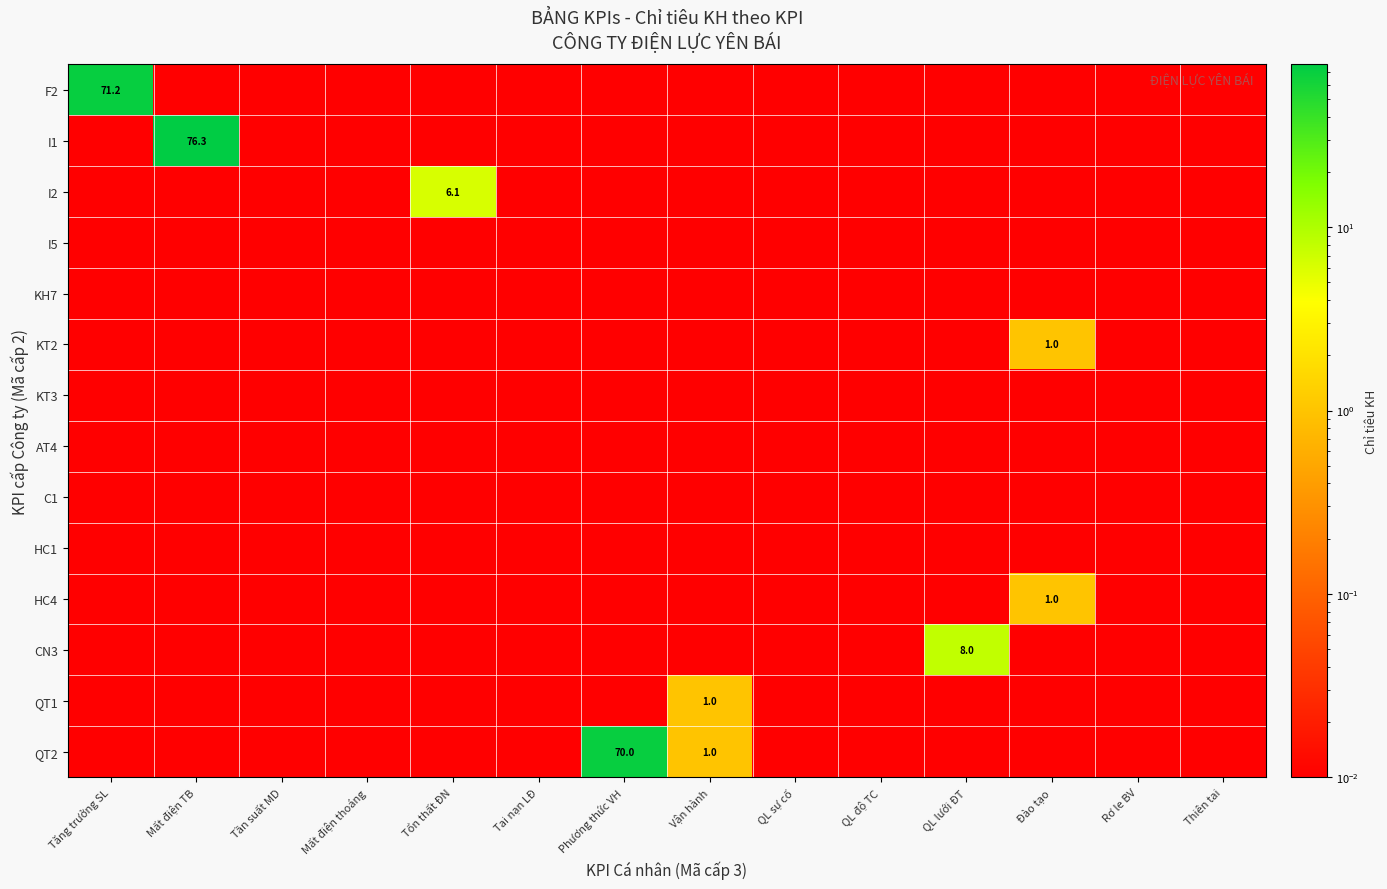

List the series in order of their peak value, lowest first.

I5, KH7, KT3, AT4, C1, HC1, KT2, HC4, QT1, I2, CN3, QT2, F2, I1